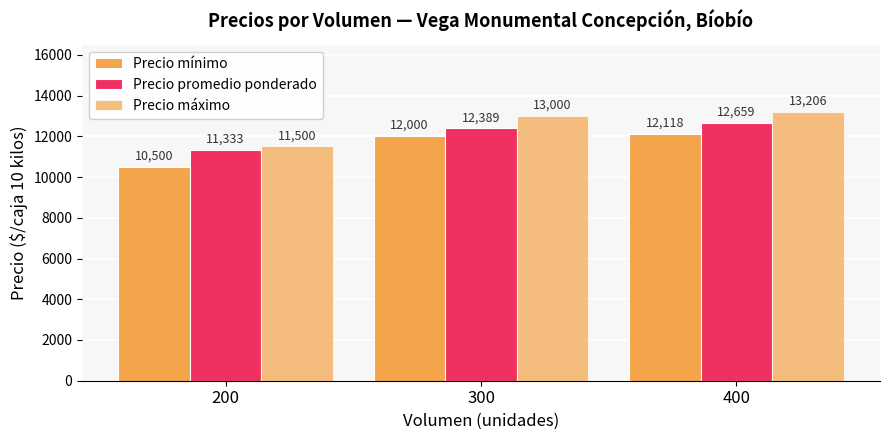

How many groups of bars are there?

3